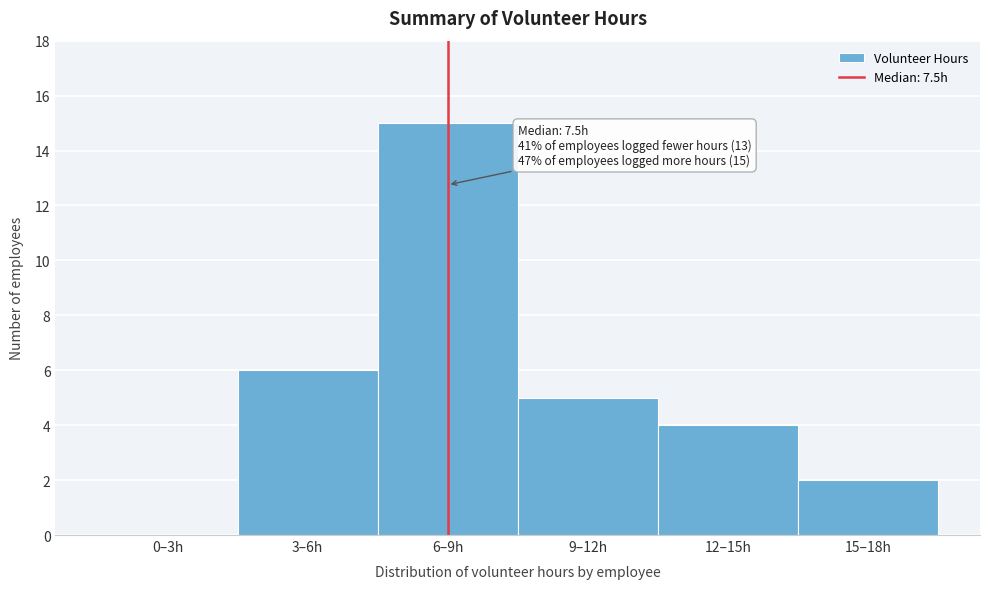

Reading left to right, transcribe all the data shown in this chart.

0–3h=0	3–6h=6	6–9h=15	9–12h=5	12–15h=4	15–18h=2